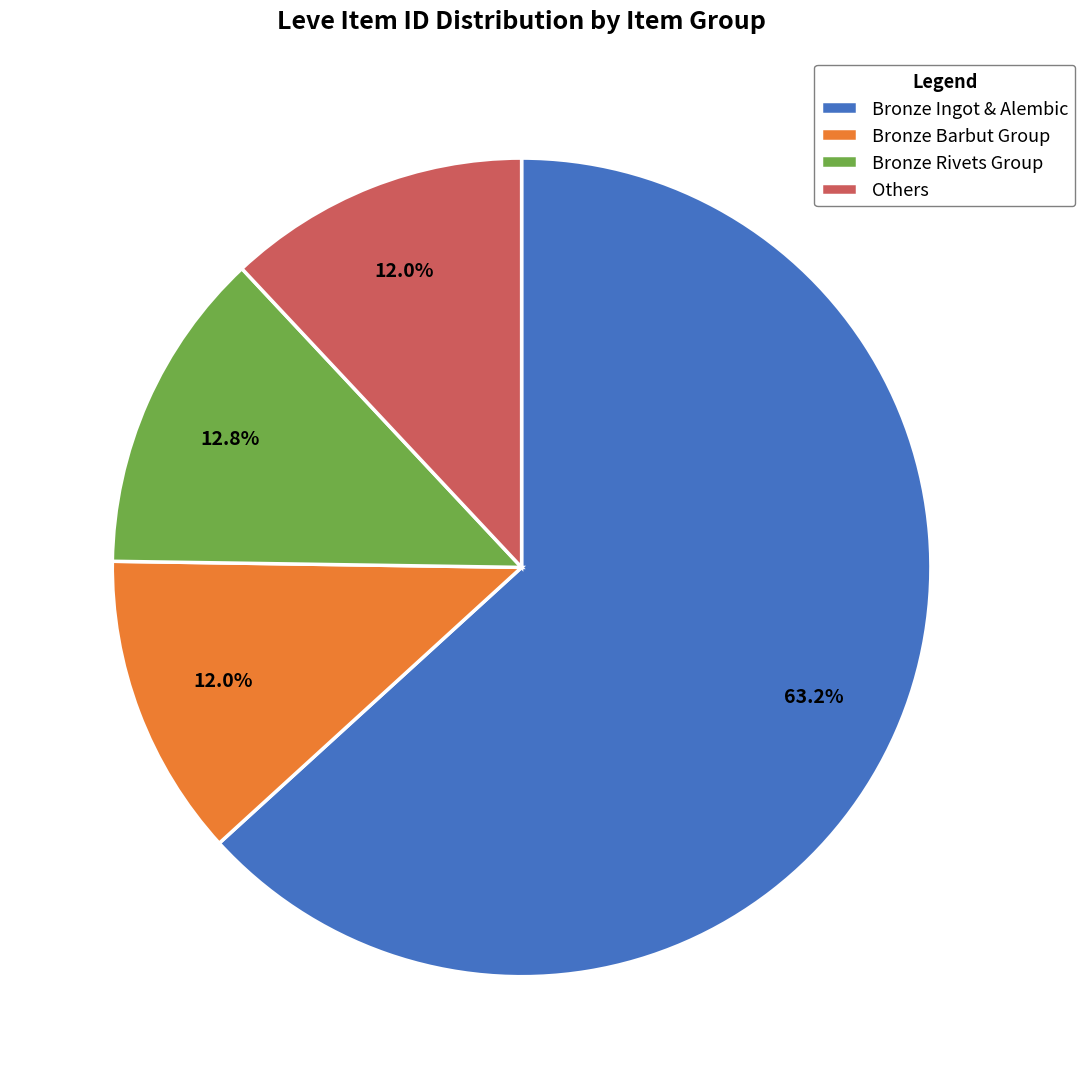

Approximately how many times larger is the value at Bronze Rivets Group compared to Others?

1.1